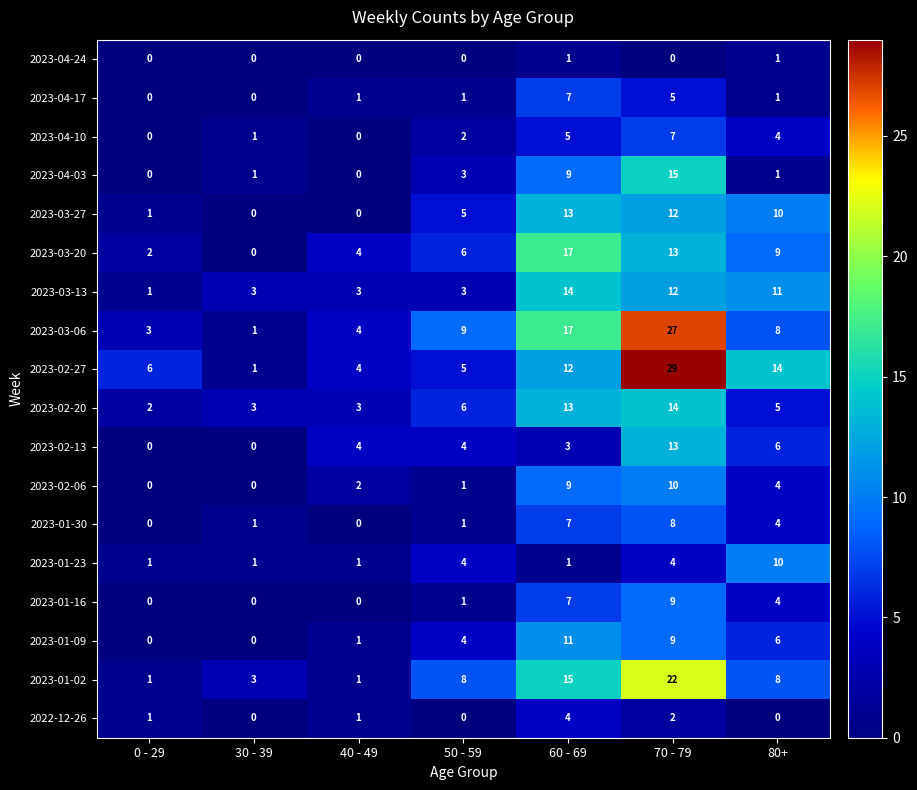

Which category has the highest value in the 2023-02-20 series?

70 - 79